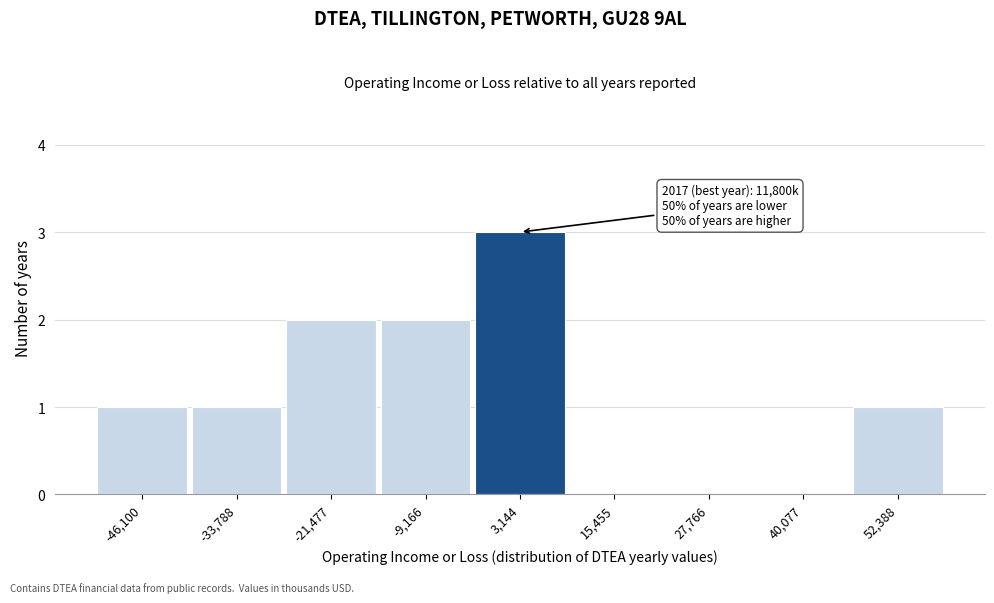

Reading right to left, what are all the values shown in this chart?

52,388=1	40,077=0	27,766=0	15,455=0	3,144=3	-9,166=2	-21,477=2	-33,788=1	-46,100=1